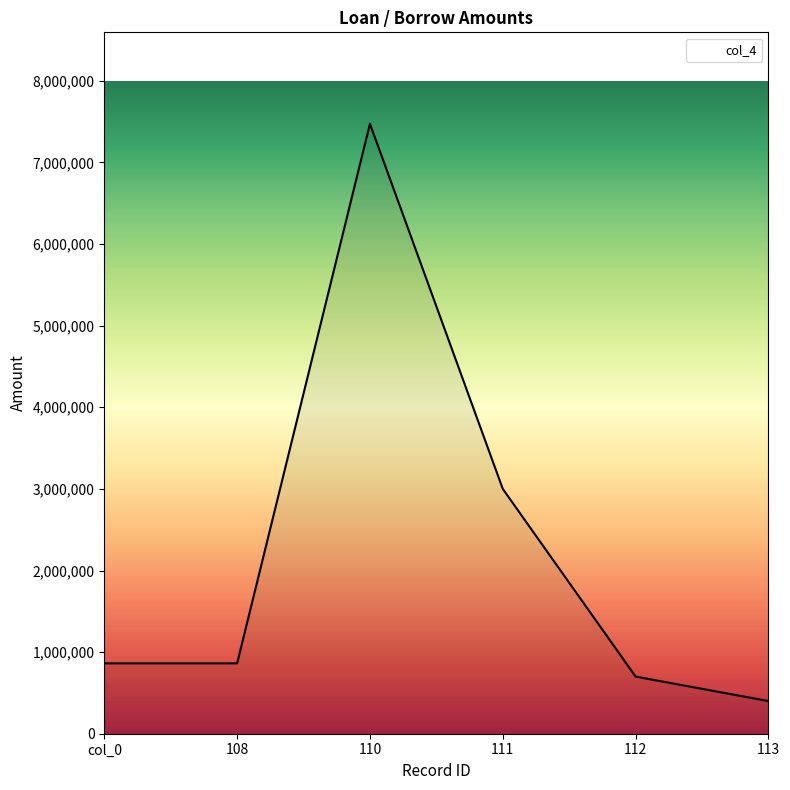

Does the chart have visible grid lines?

No